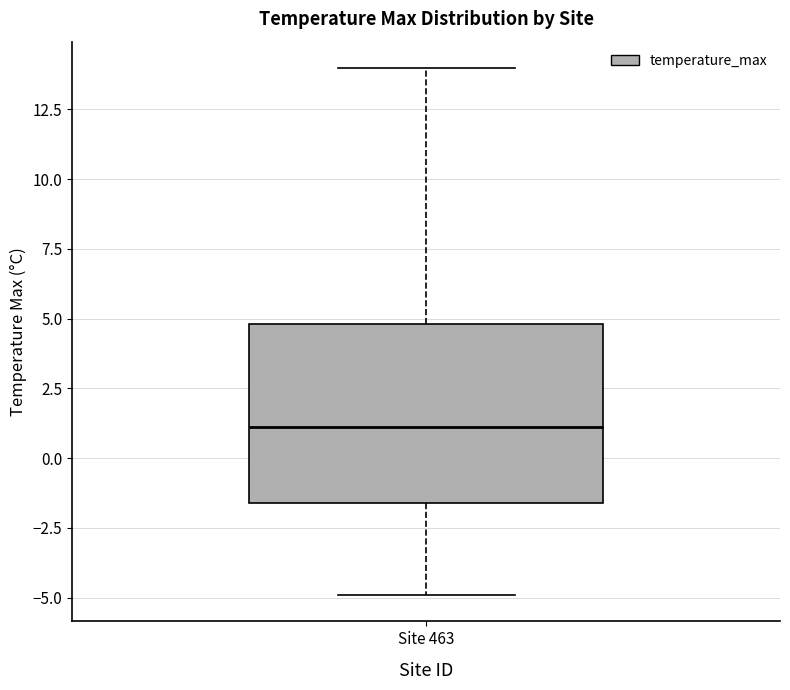

Transcribe this box plot: give where the median line is, the range the box spans, and where the two whiskers end, as read against the y-axis. The values are not printed on the chart, so give them approximately, as read against the axis.

median 1.0, box -1.5 to 5.0, whiskers -5.0 to 14.0